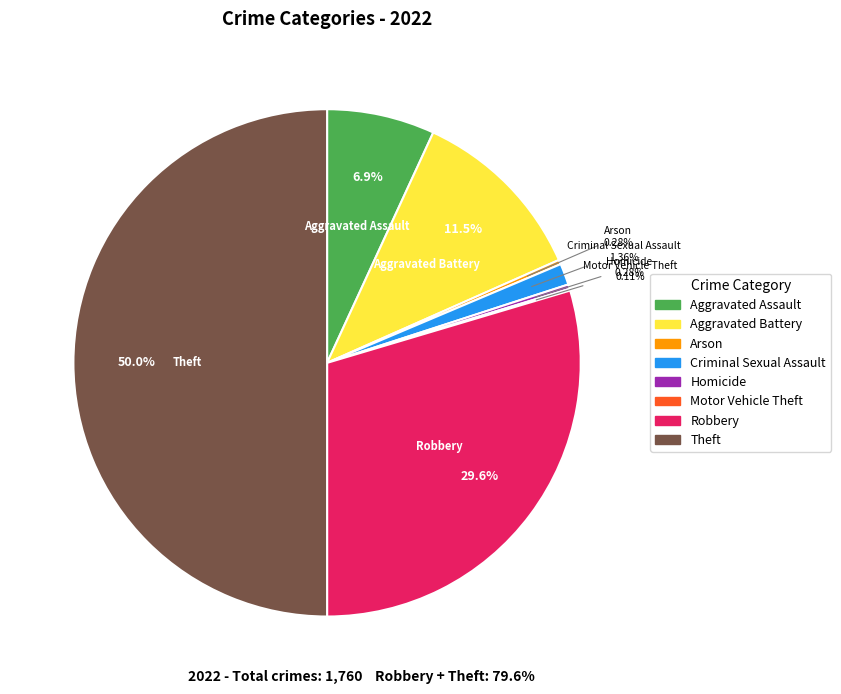

What is the largest slice in the pie chart?

Theft